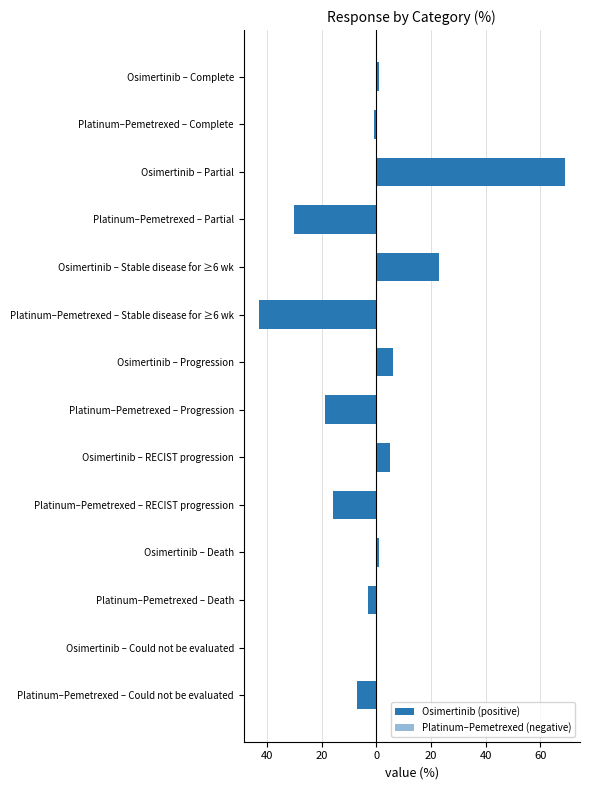

What is the maximum value shown in the chart?

69